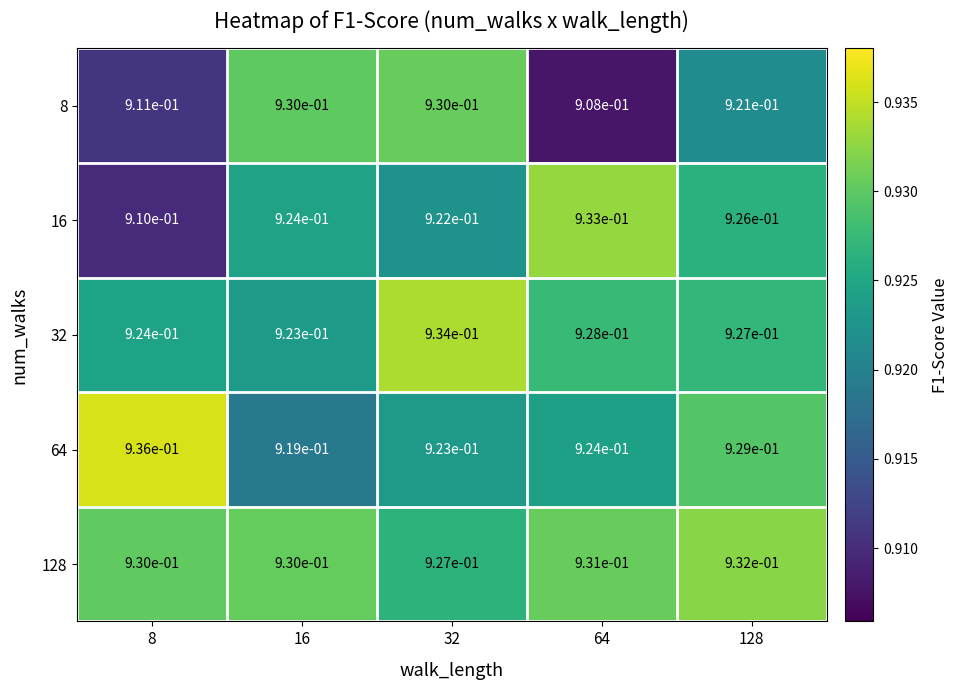

Which series has the widest spread of values?

16